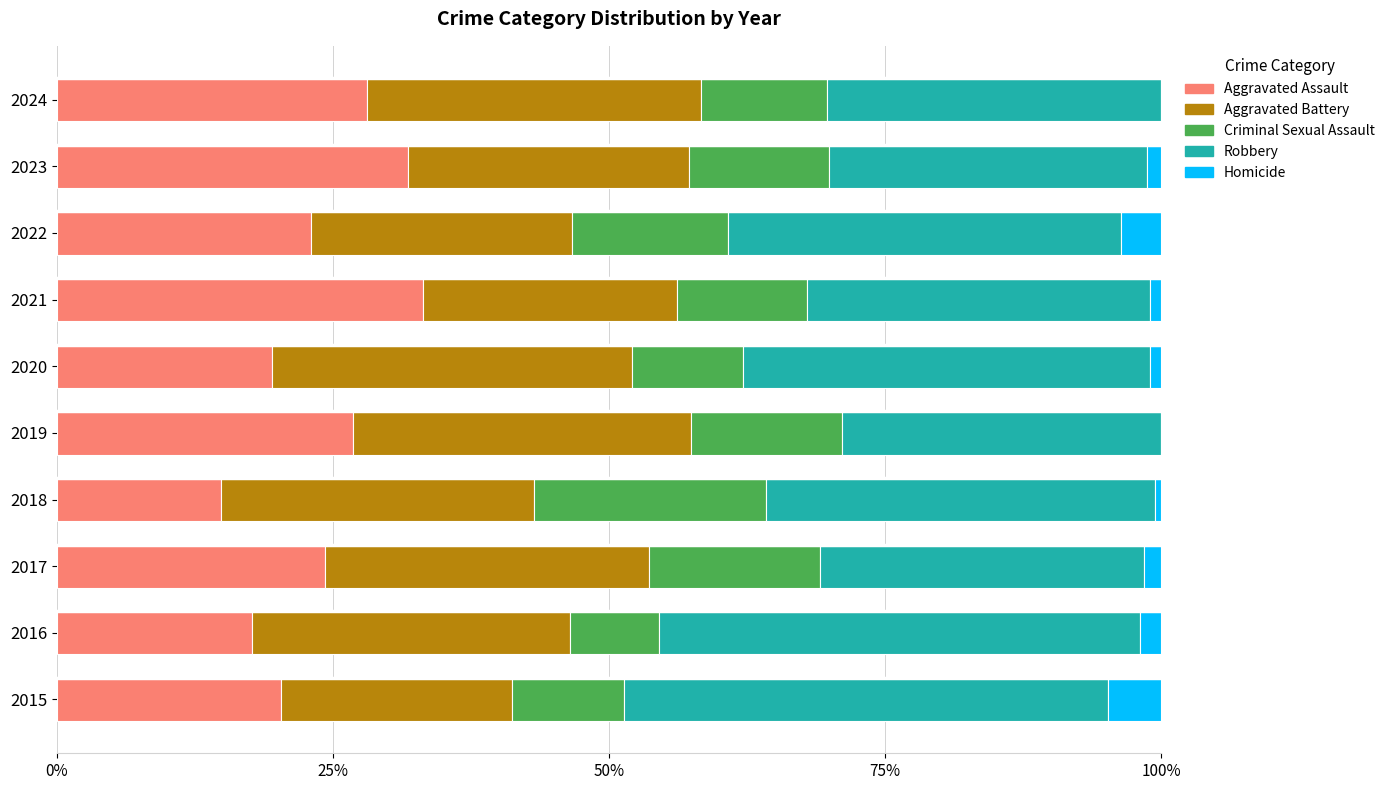

Is it true that Aggravated Assault equals 31.8 at 2023?

True